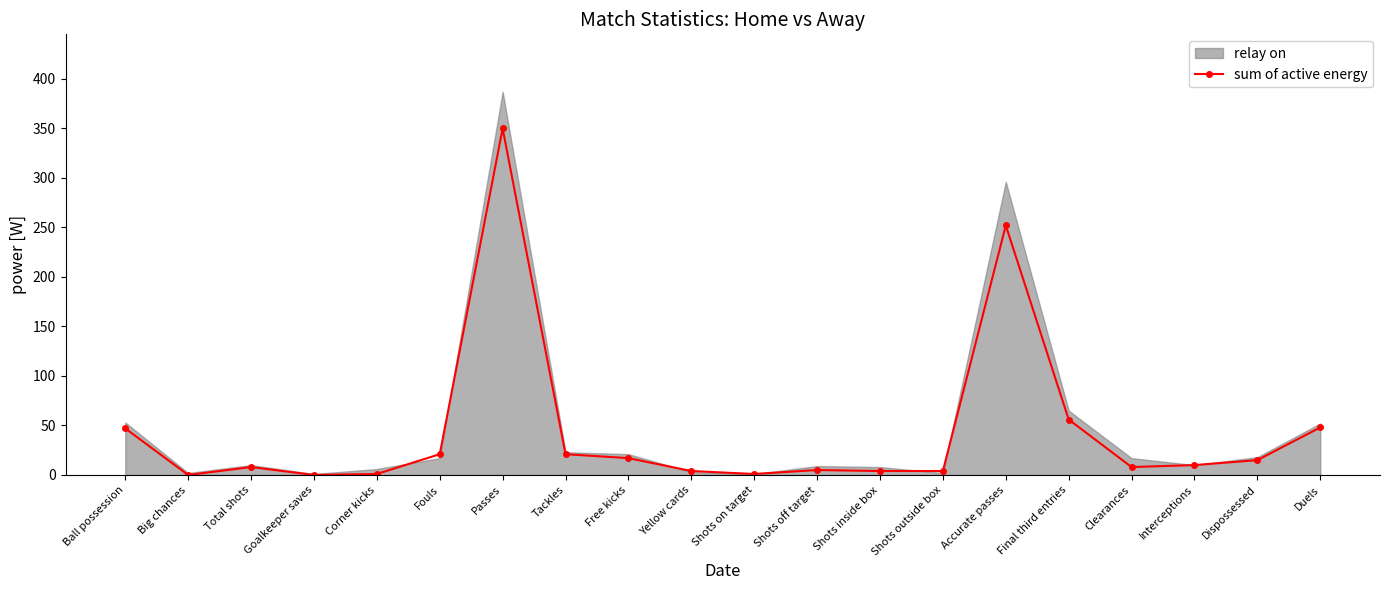

How many interior local valleys (lower than both neighbors) does the data have?

4